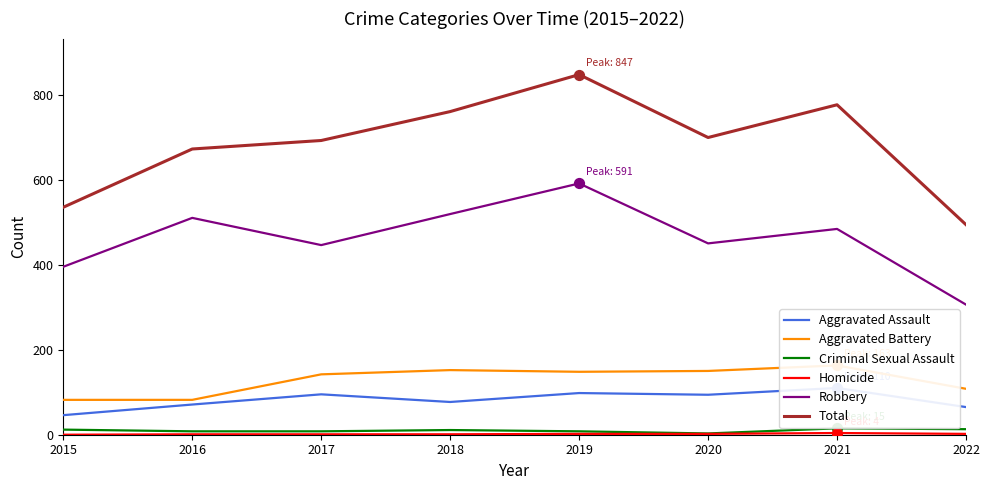

What is the total value across all series at 2020?

1398